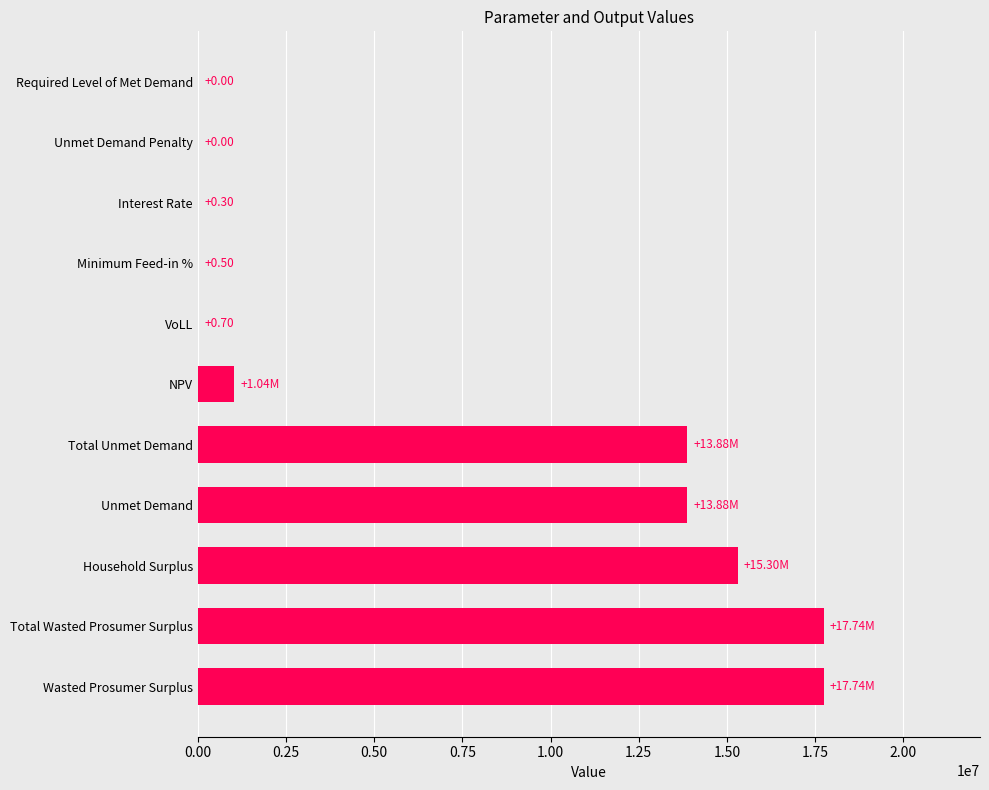

What is the sum of the values at Unmet Demand Penalty and Total Wasted Prosumer Surplus?

17742107.7